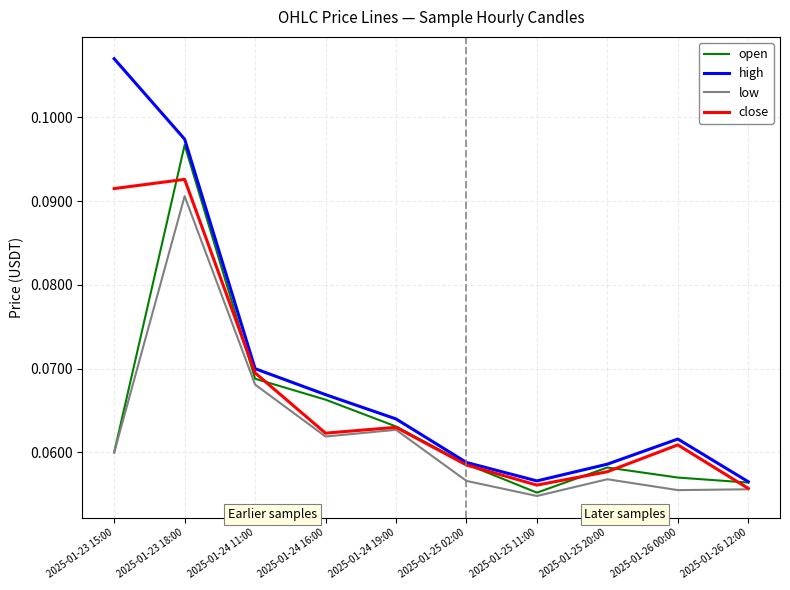

The low series shows 0.0 at 2025-01-24 19:00. True or false?

False